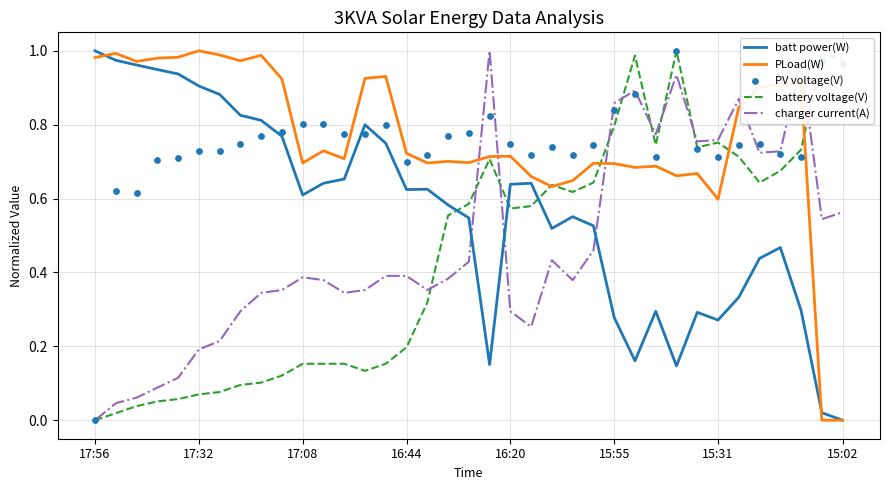

Which series has the largest total across all categories?

PLoad(W)